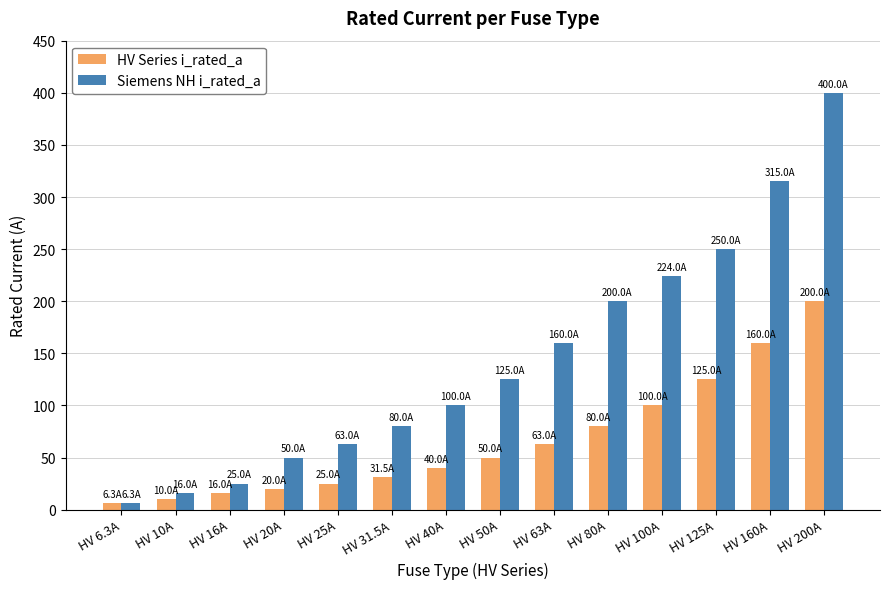

Count the number of data series in this chart.

2